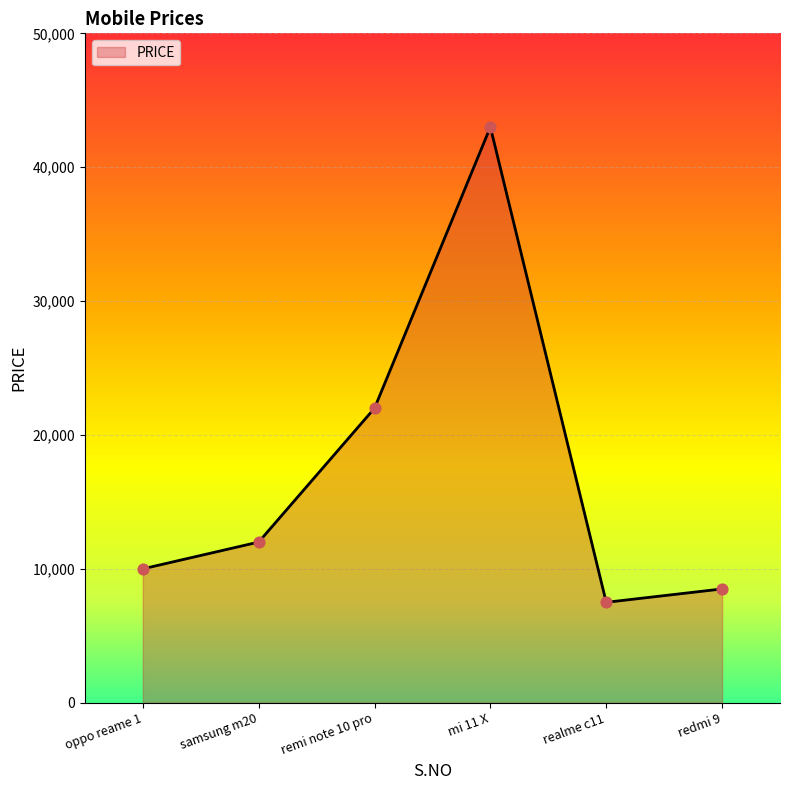

Approximately how many times larger is the value at remi note 10 pro compared to realme c11?

2.9